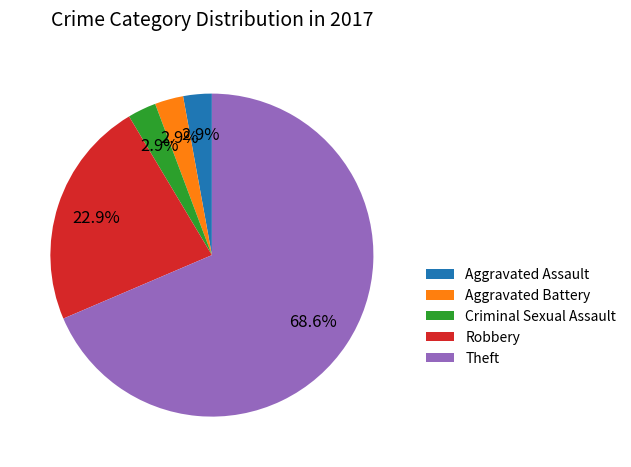

To the nearest percent, what is the combined percentage of Theft and Aggravated Battery?

71%